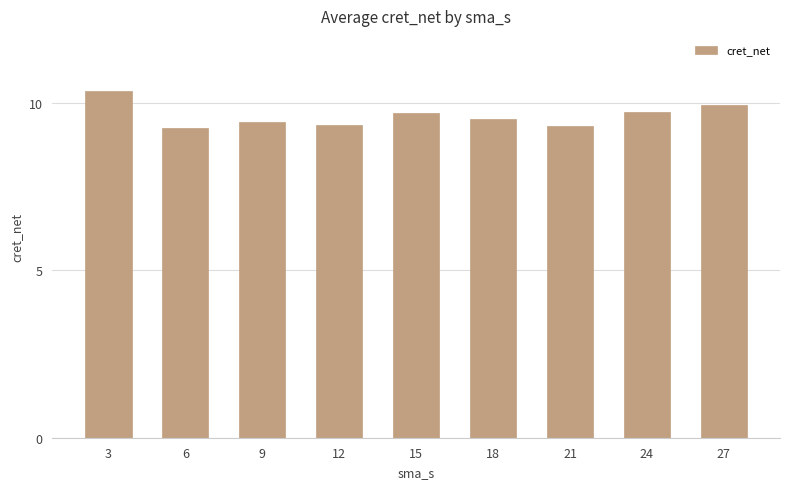

What is the smallest value displayed?

9.3